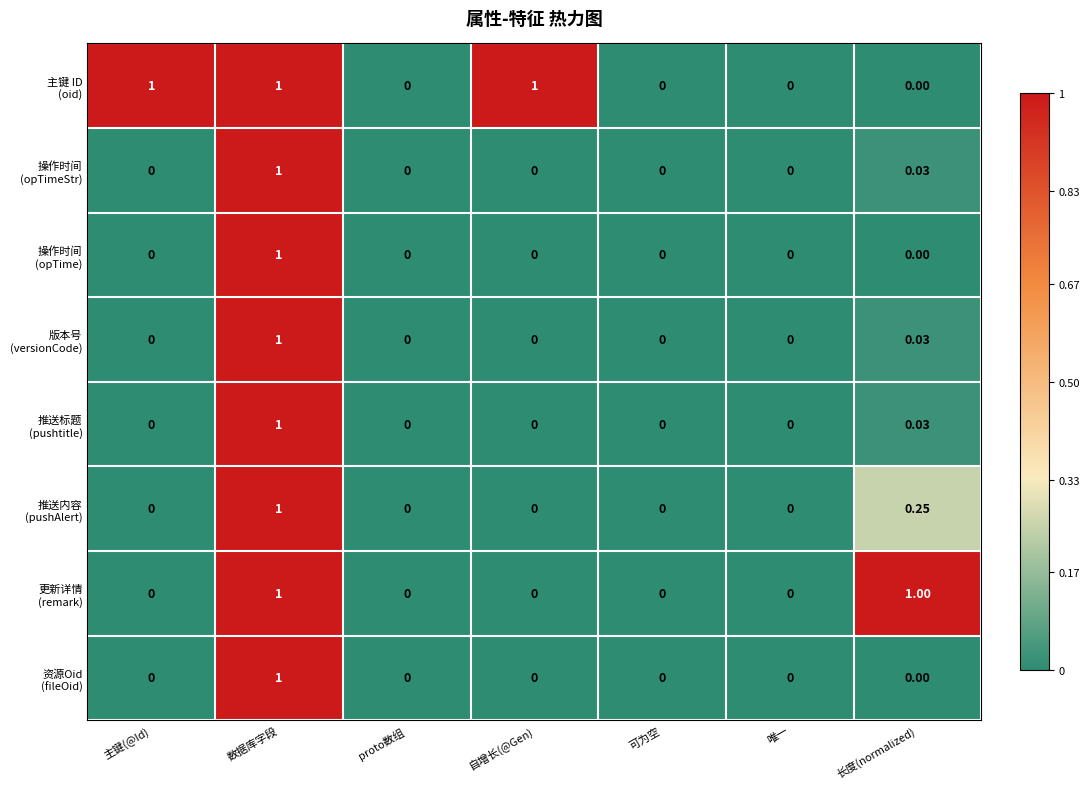

At which category is the sum across all series the highest?

数据库字段